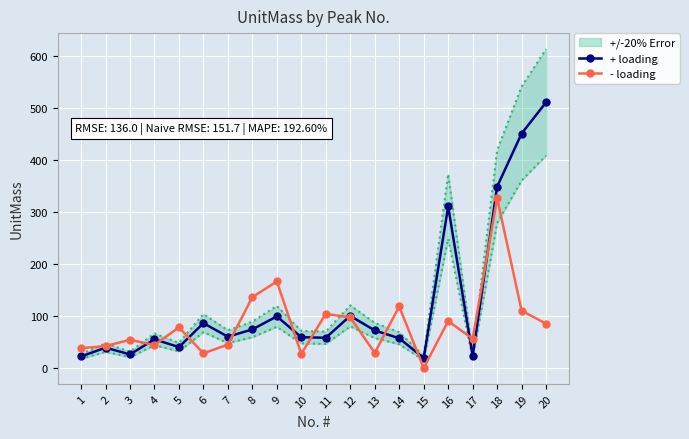

What is the total value across all series at 2?

83